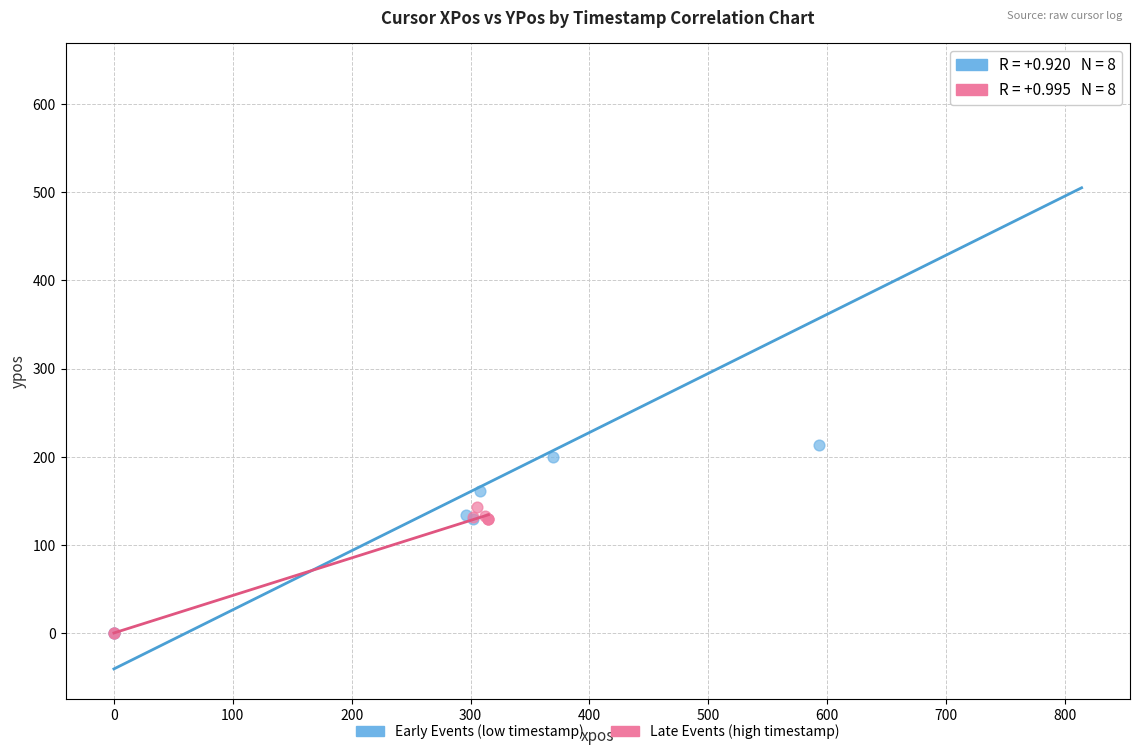

Which series has the largest Y range (max minus min)?

Early Events (low timestamp)